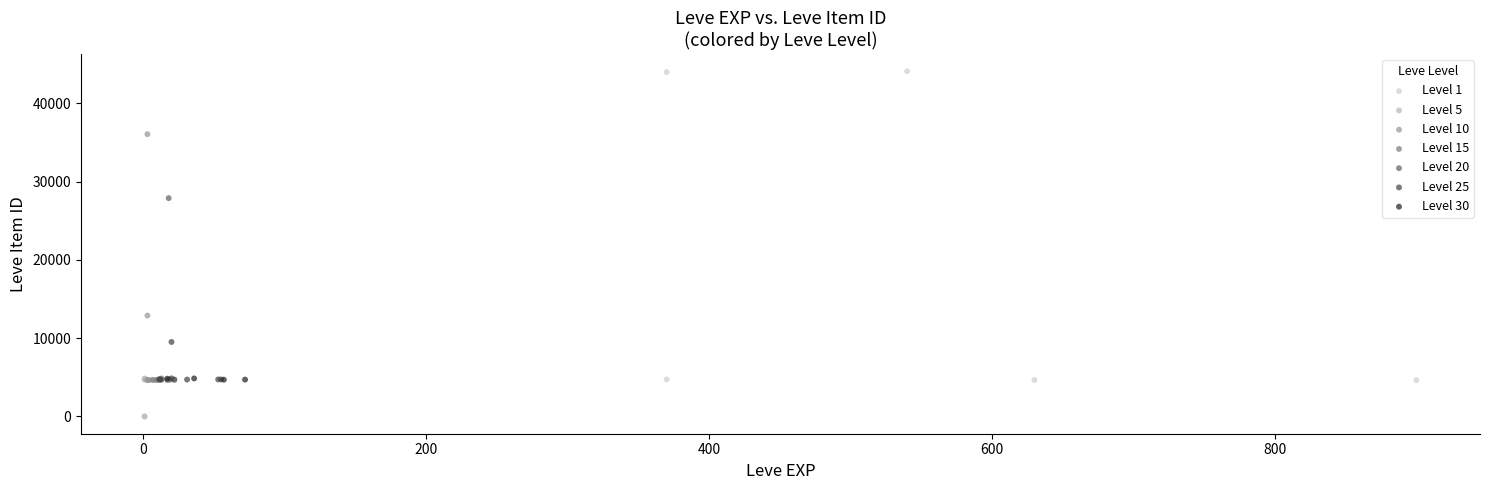

Which series has the largest Y range (max minus min)?

Level 1